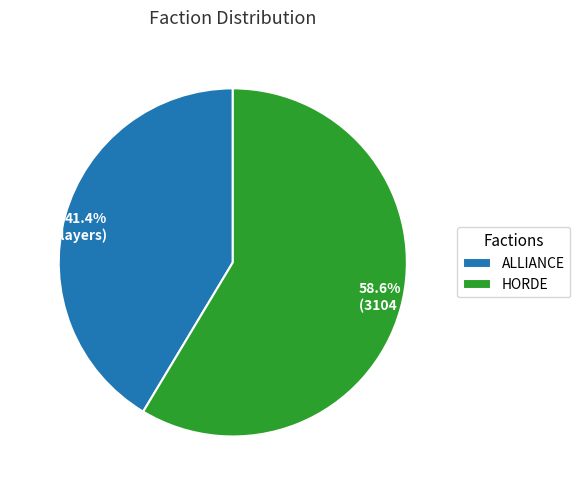

Which category has the smallest portion of the pie?

ALLIANCE